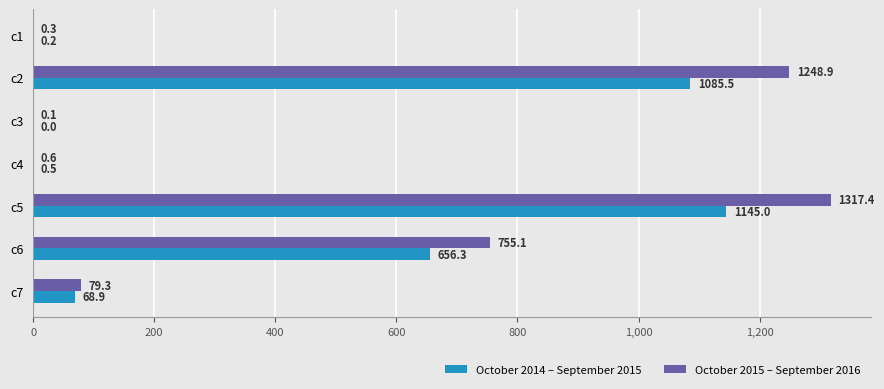

Which series changed the most between c2 and c5?

October 2015 – September 2016